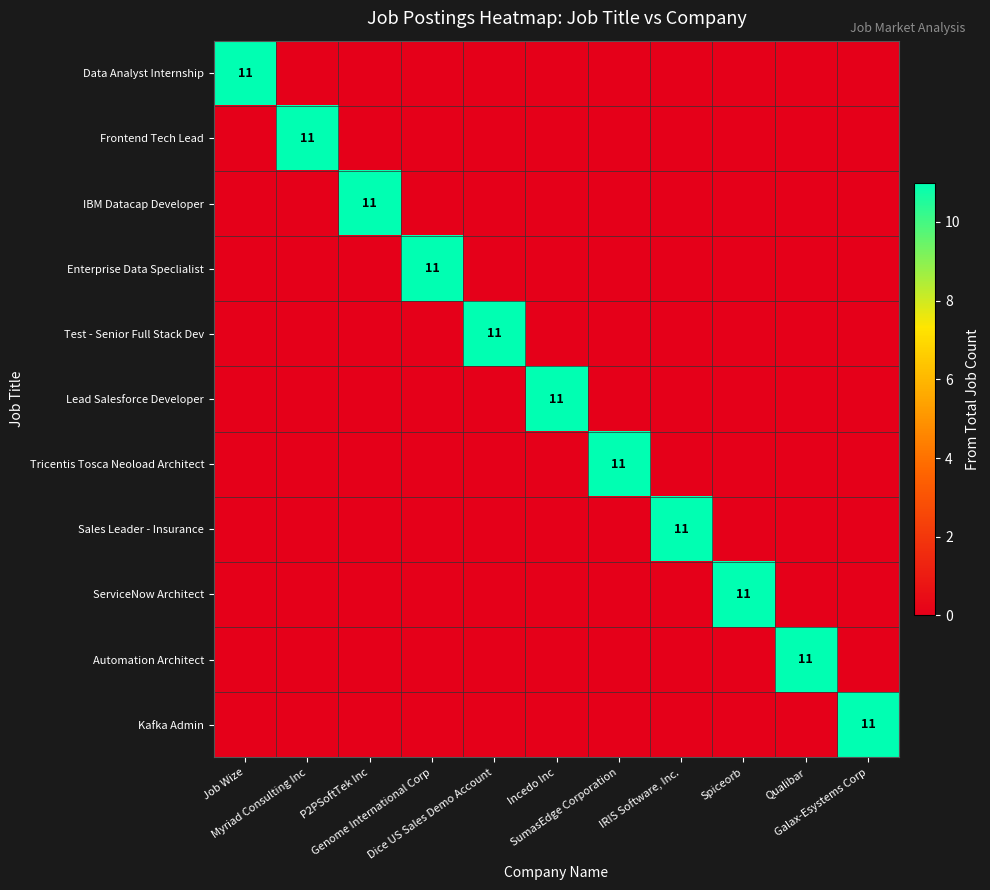

Is it true that Lead Salesforce Developer equals 0 at Genome International Corp?

True